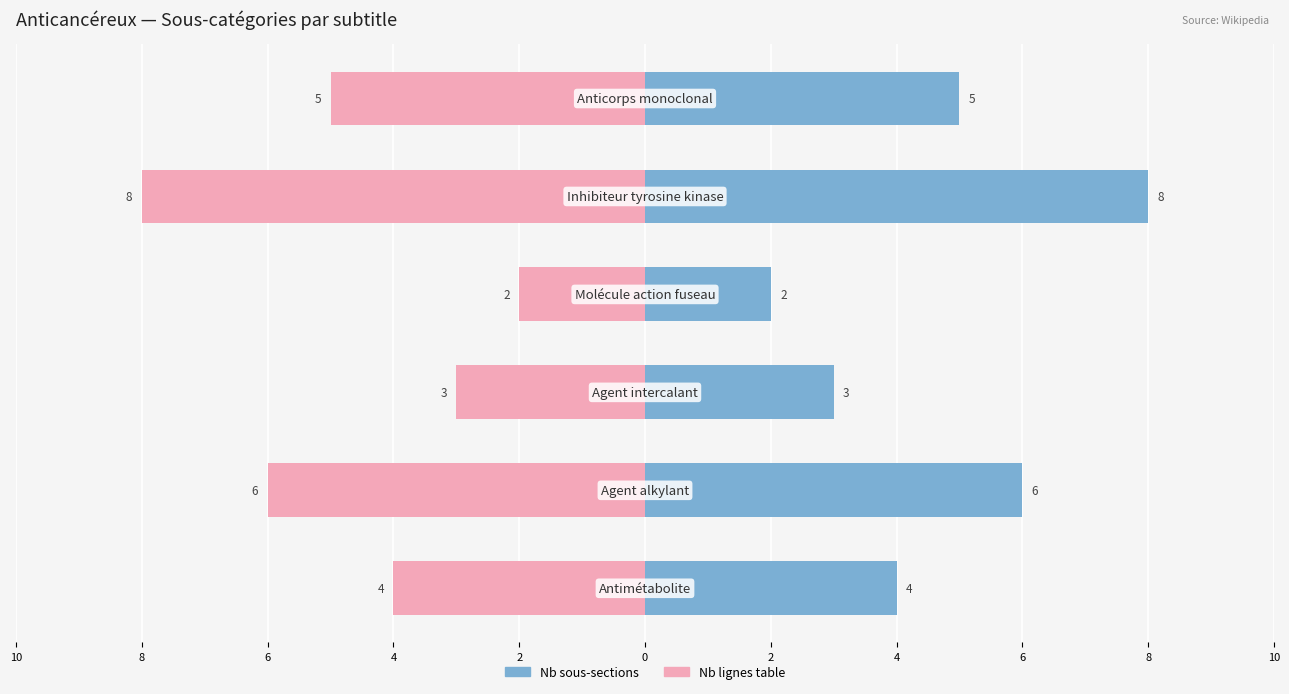

Reading right to left, what are all the values shown in this chart?

Nb sous-sections: 5	8	2	3	6	4
Nb lignes table: -5	-8	-2	-3	-6	-4